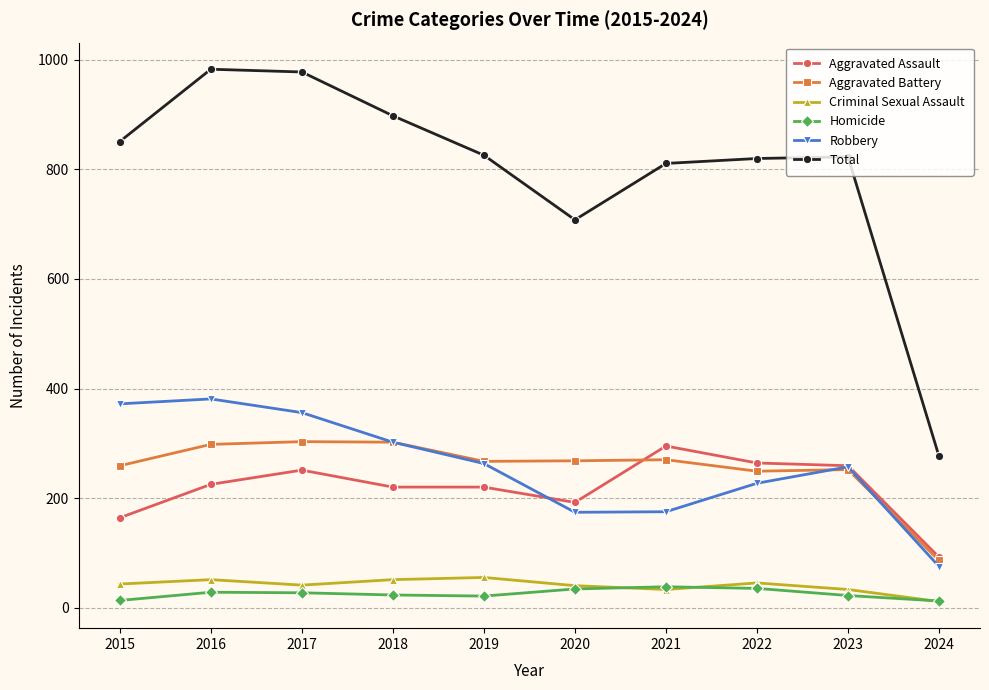

True or false: Aggravated Battery and Criminal Sexual Assault intersect in this chart.

False